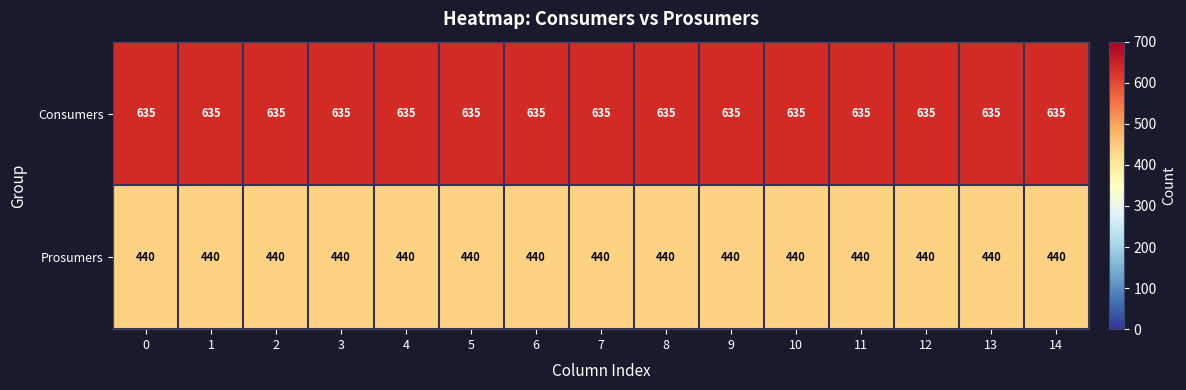

What is the sum of the Consumers values at 7 and 8?

1270